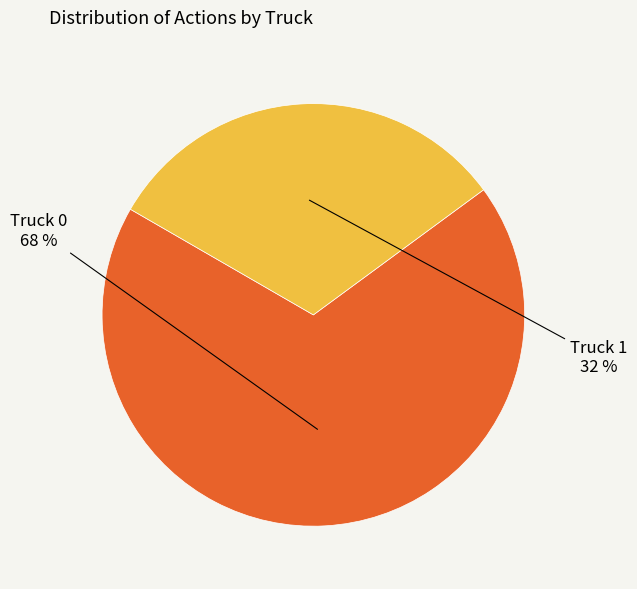

To the nearest percent, what is the average slice percentage?

50%